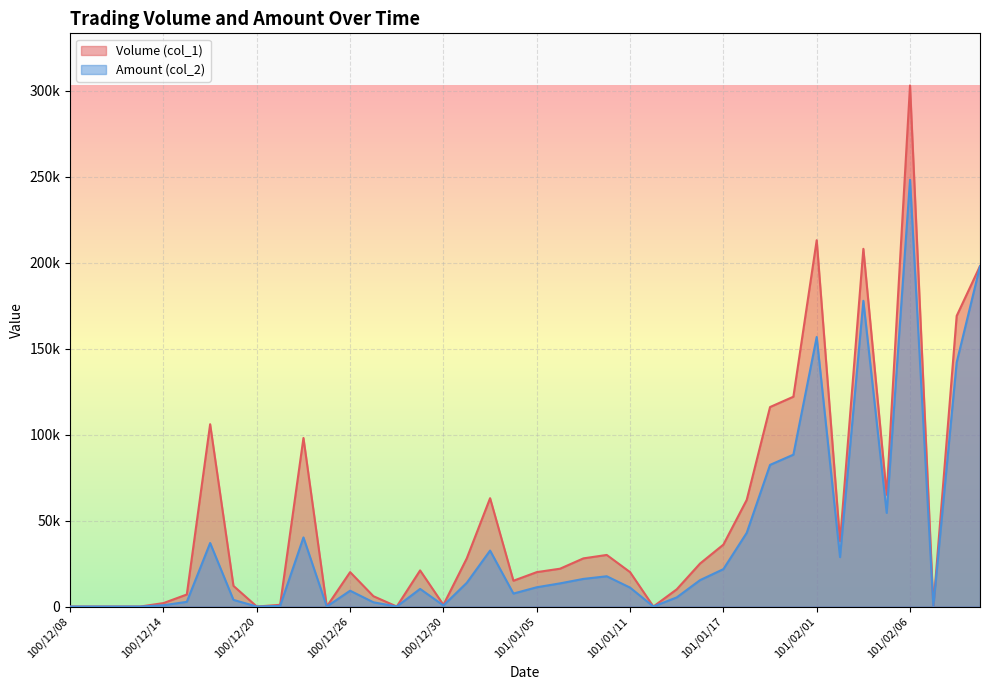

Rank the categories by Amount (col_2) value from highest to lowest.

101/02/06, 101/02/09, 101/02/03, 101/02/01, 101/02/08, 101/01/31, 101/01/30, 101/02/04, 101/01/18, 100/12/22, 100/12/16, 101/01/03, 101/02/02, 101/01/17, 101/01/10, 101/01/09, 101/01/16, 101/01/02, 101/01/06, 101/01/05, 101/01/11, 100/12/29, 100/12/26, 101/01/04, 101/01/13, 100/12/19, 100/12/15, 100/12/27, 100/12/14, 100/12/30, 100/12/21, 100/12/08, 100/12/09, 100/12/12, 100/12/13, 100/12/20, 100/12/23, 100/12/28, 101/01/12, 101/02/07